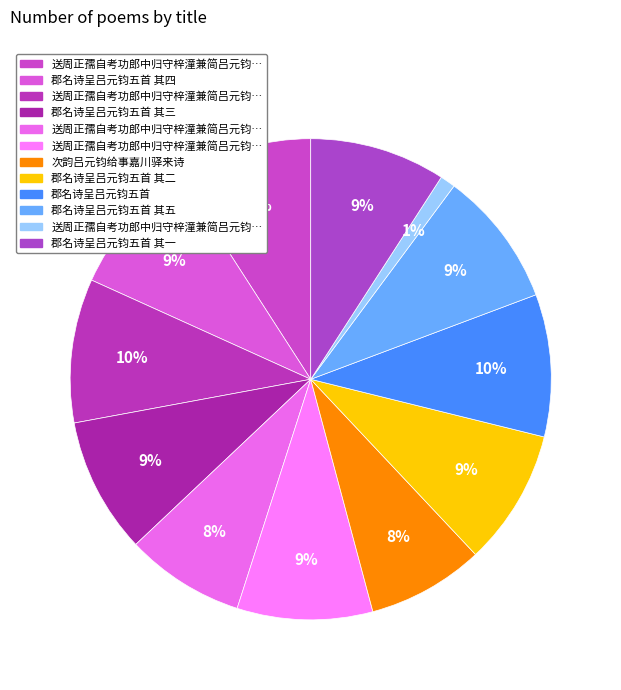

Count the number of slices in the pie.

12